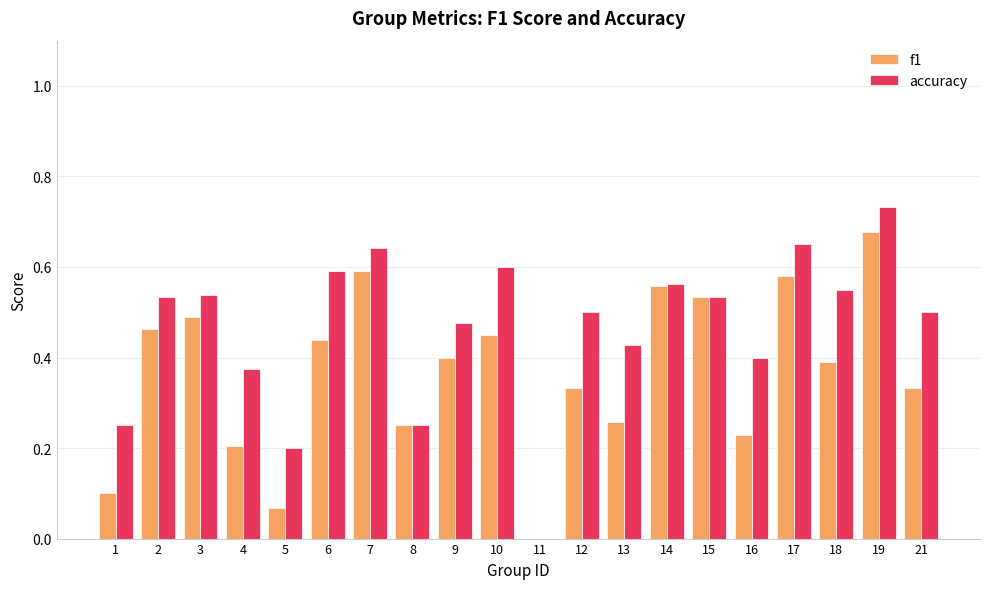

The value of f1 at 17 is 0.6. True or false?

True